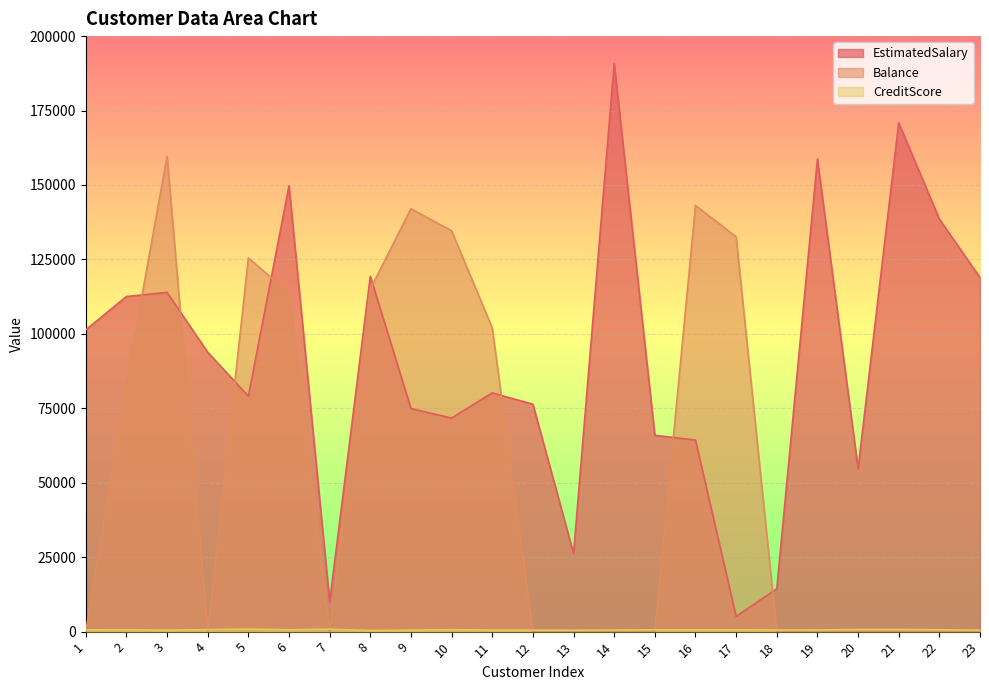

What are all the series names shown in the legend?

EstimatedSalary, Balance, CreditScore